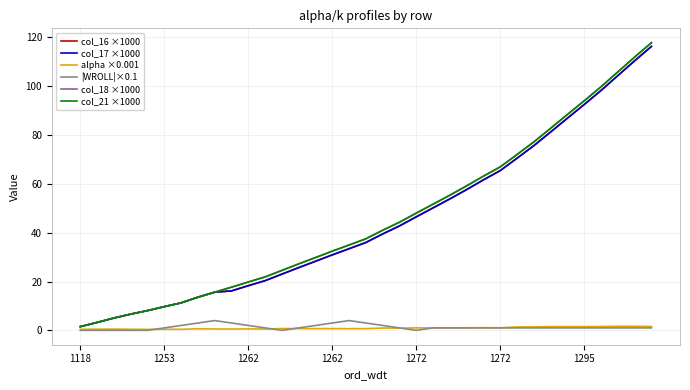

Is this an area chart (filled region under the line)?

No